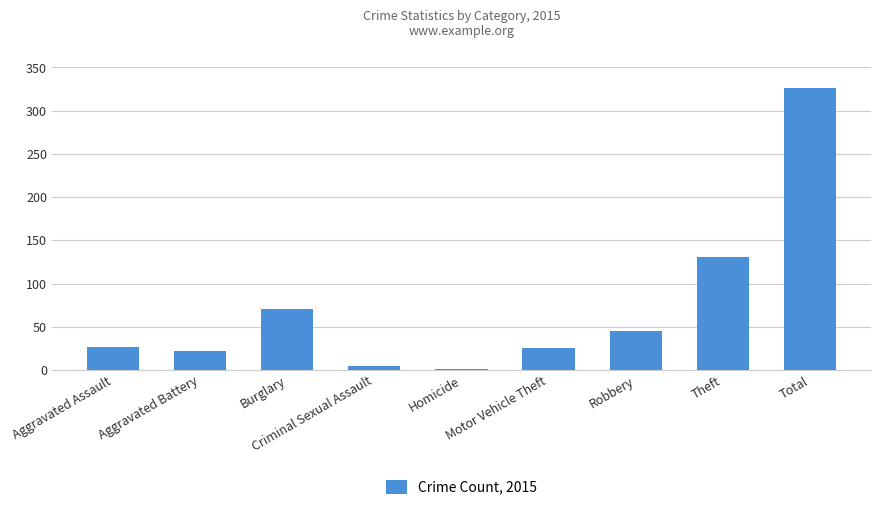

What is the change in value from Aggravated Assault to Motor Vehicle Theft?

-2